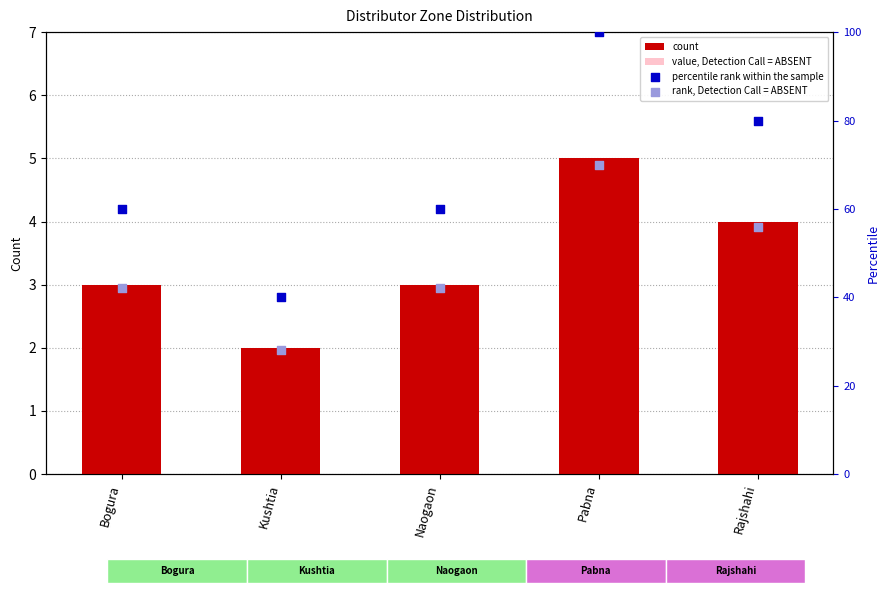

Which series reaches the minimum Y coordinate?

value, Detection Call = ABSENT